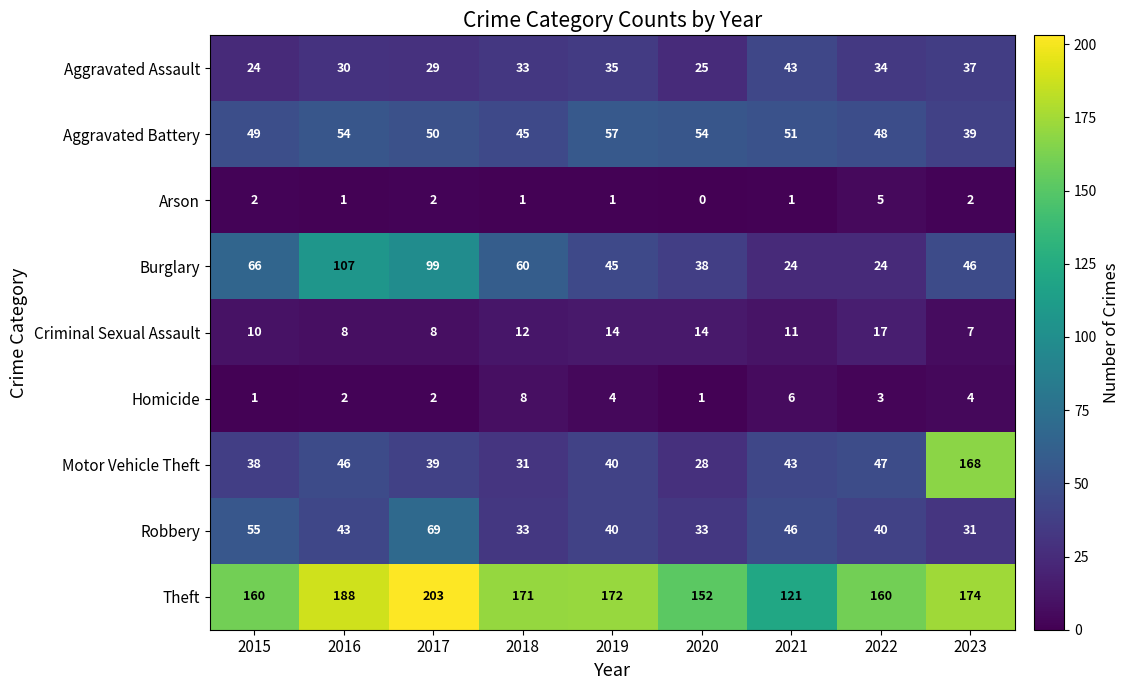

What is the sum of the Burglary values at 2022 and 2015?

90